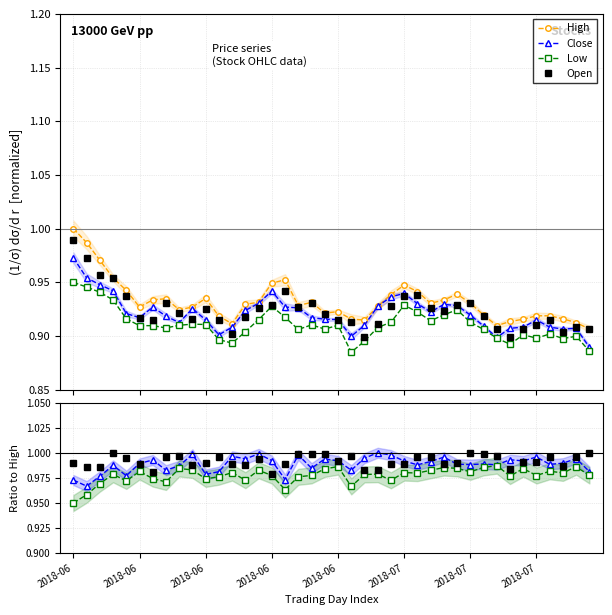

What is the difference between the second highest and minimum values in the Close series?

0.1